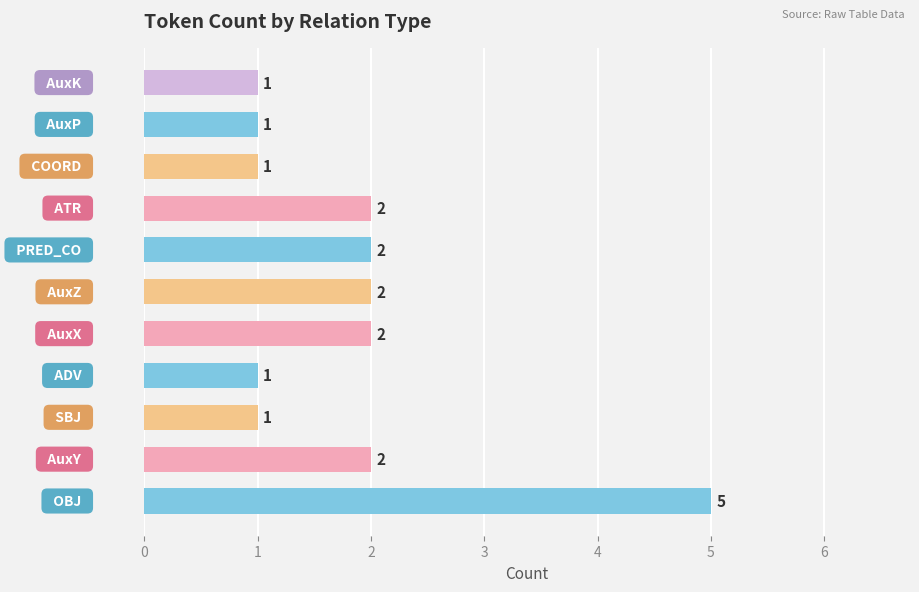

What is the difference between the maximum and minimum values?

4